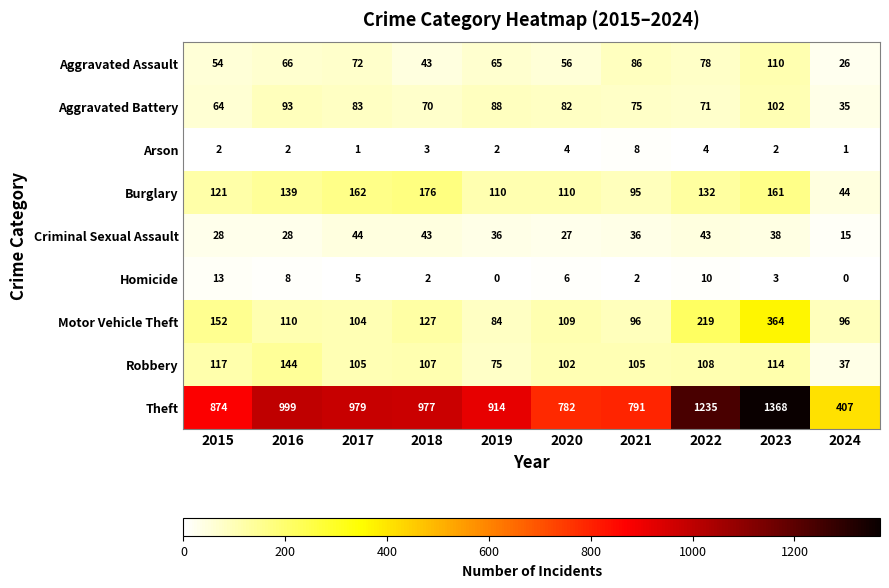

What is the maximum value for Aggravated Battery?

102